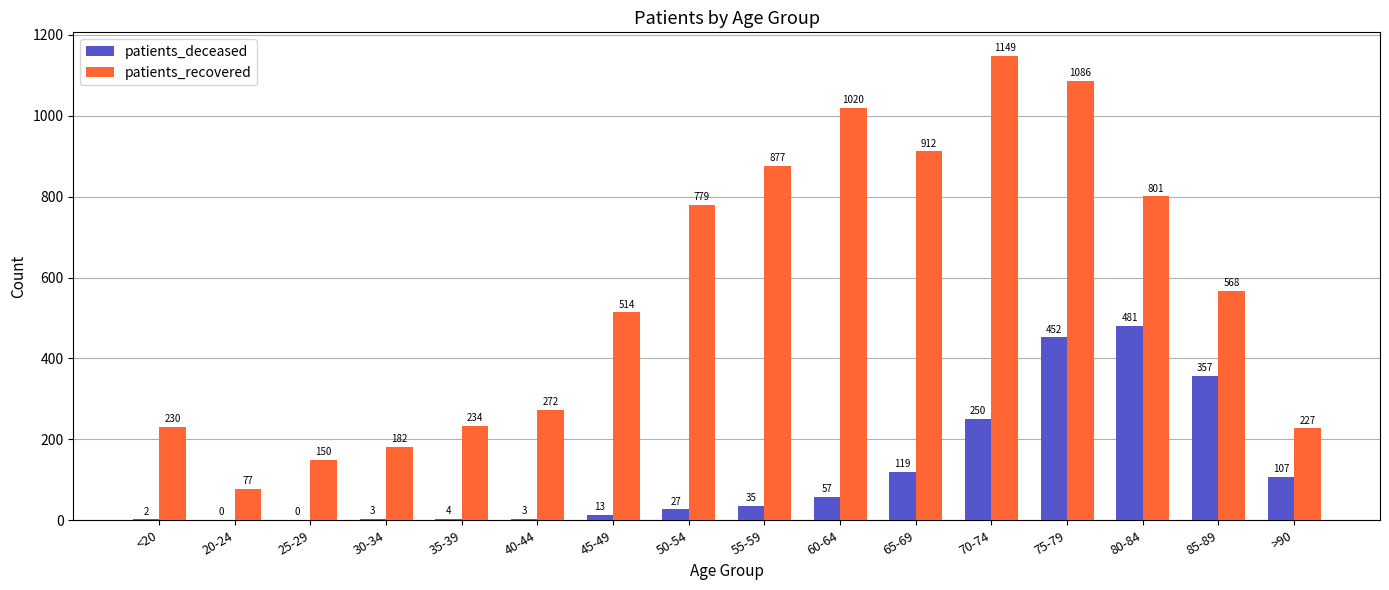

Is it true that patients_recovered equals 1489 at 65-69?

False